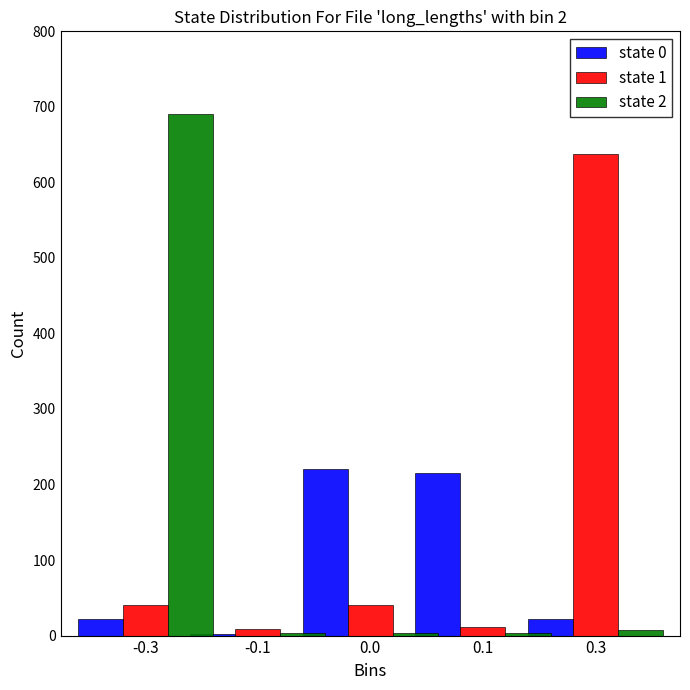

What is the difference between the maximum and second lowest values in the state 0 series?

199